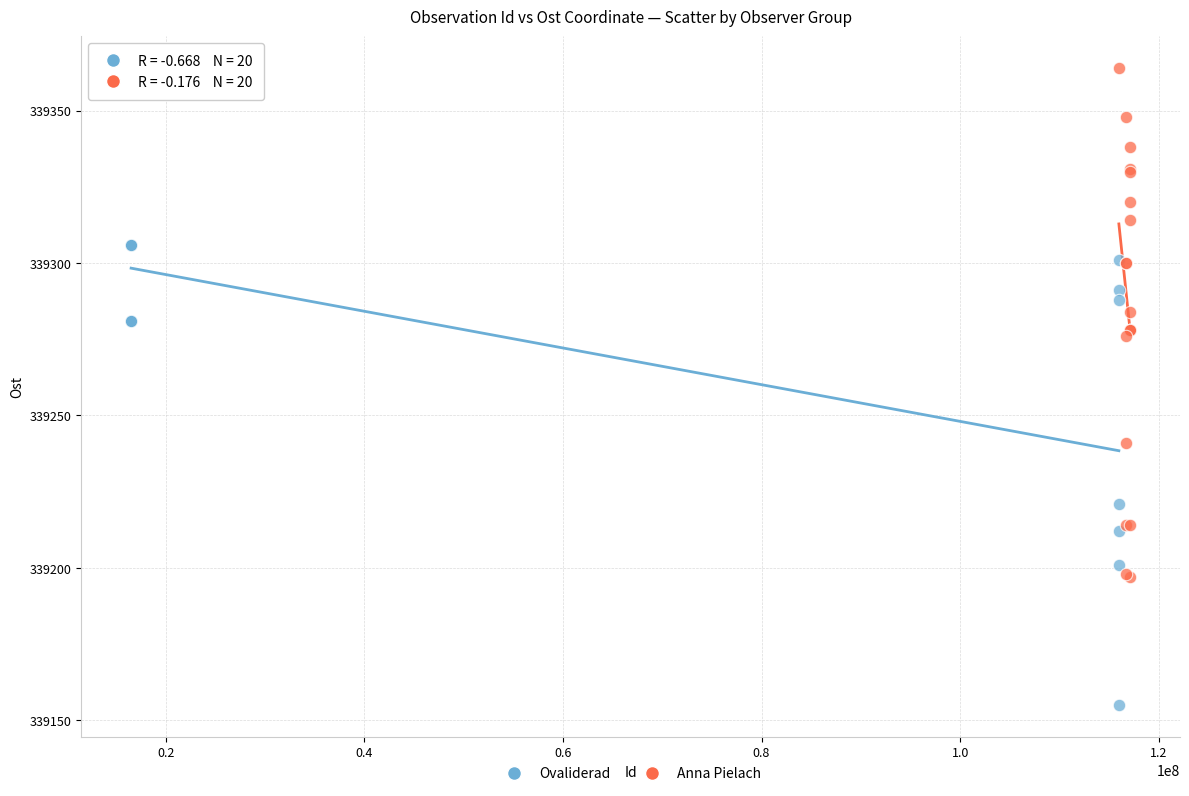

Which series reaches the maximum Y coordinate?

Anna Pielach